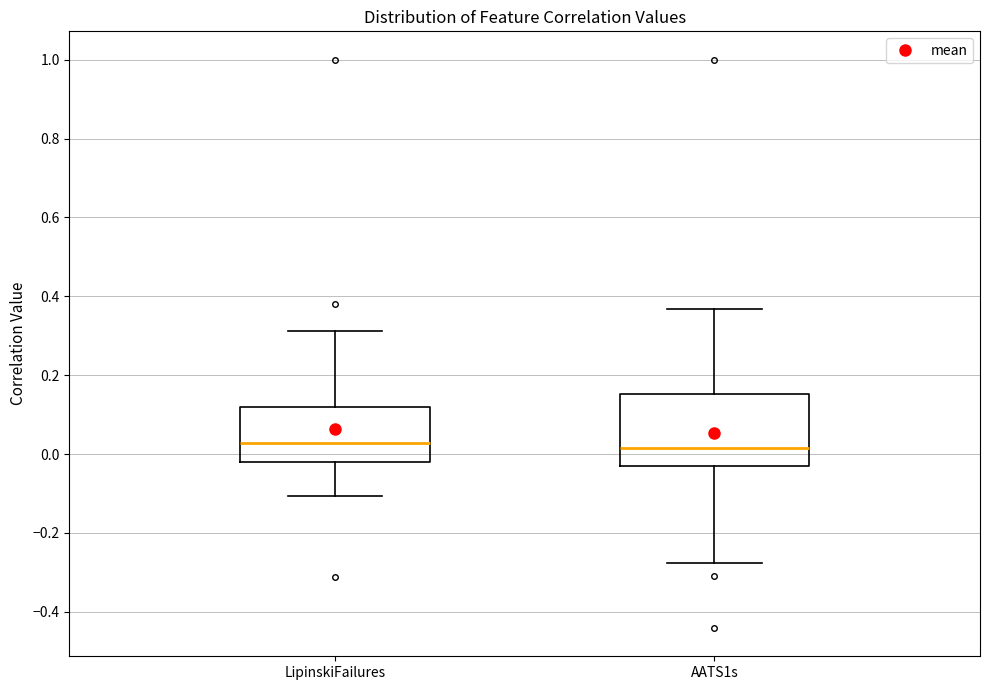

Which box is the tallest, from its lower edge to its upper edge?

AATS1s